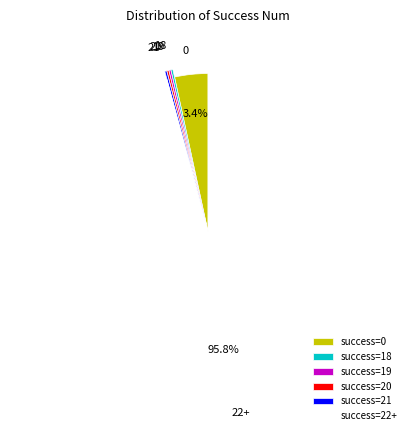

Does 22+ account for over 50% of the chart?

Yes